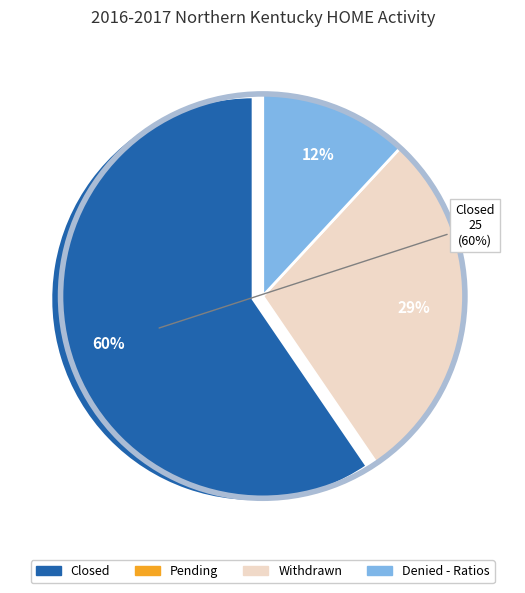

Which slice represents more than half of the pie?

Closed